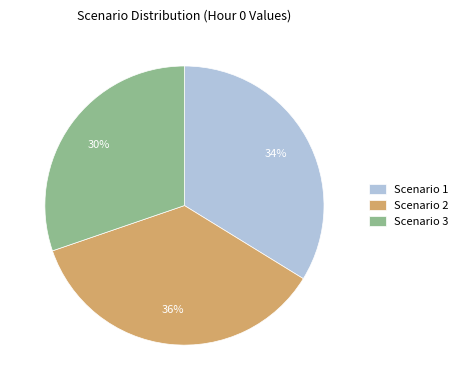

Which slice is the smallest?

Scenario 3